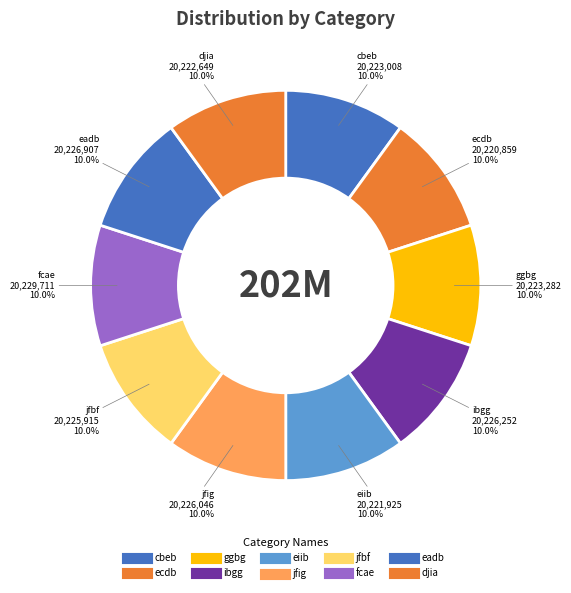

Count the number of slices in the pie.

10